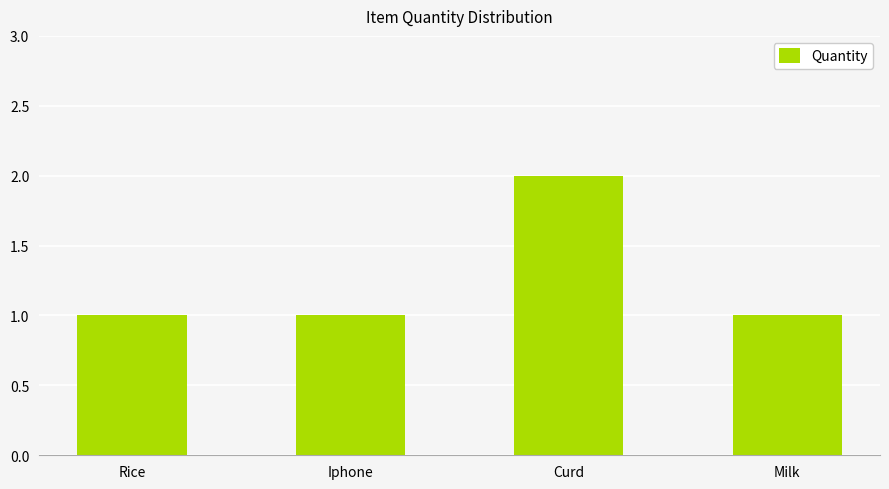

What is the label of the 4th bar from the right?

Rice